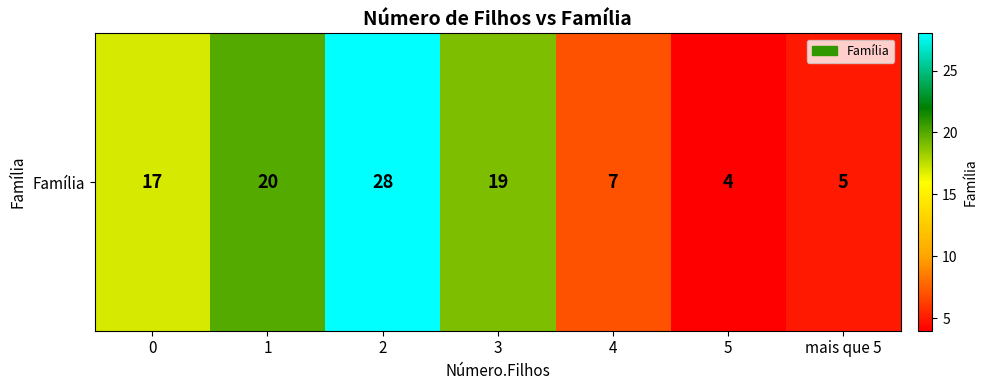

Which category has the lowest value across all series?

5